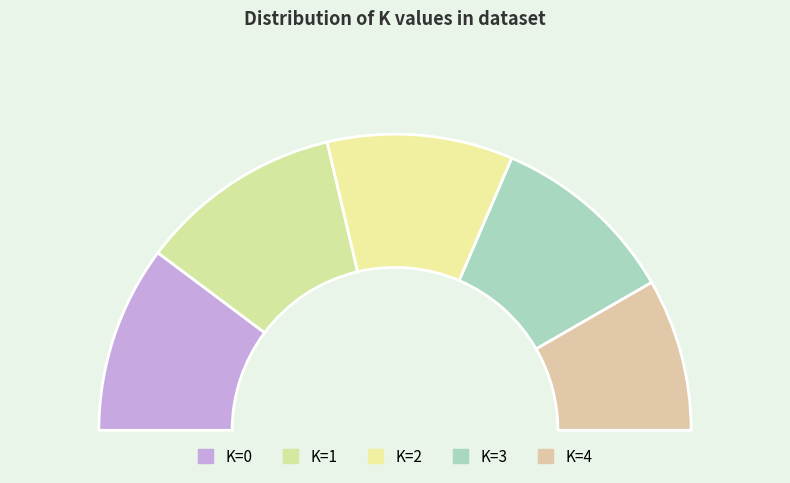

Rank the categories by value from highest to lowest.

1, 0, 3, 2, 4